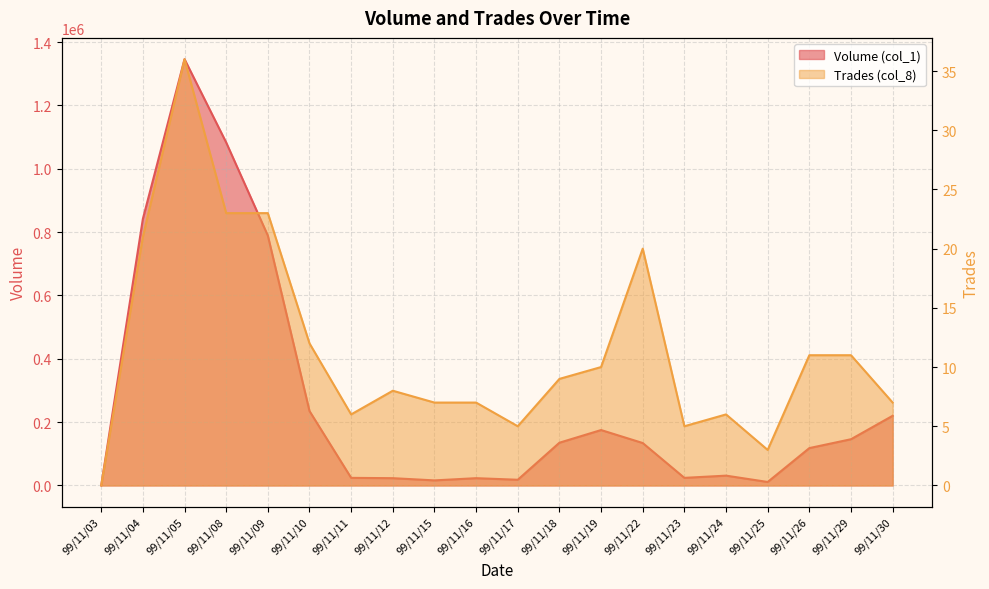

How many interior local peaks does the Trades (col_8) series have?

4